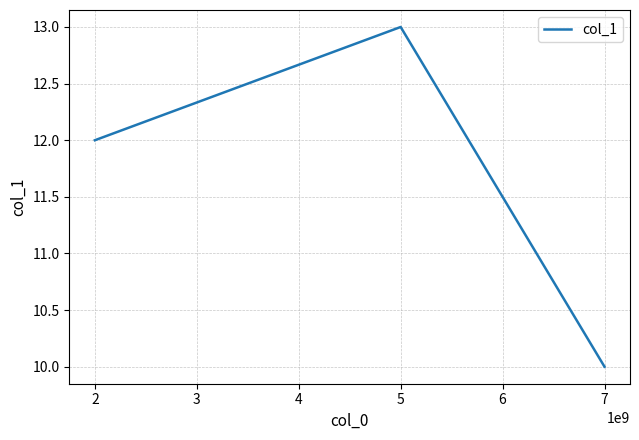

Read the value at 2.

12